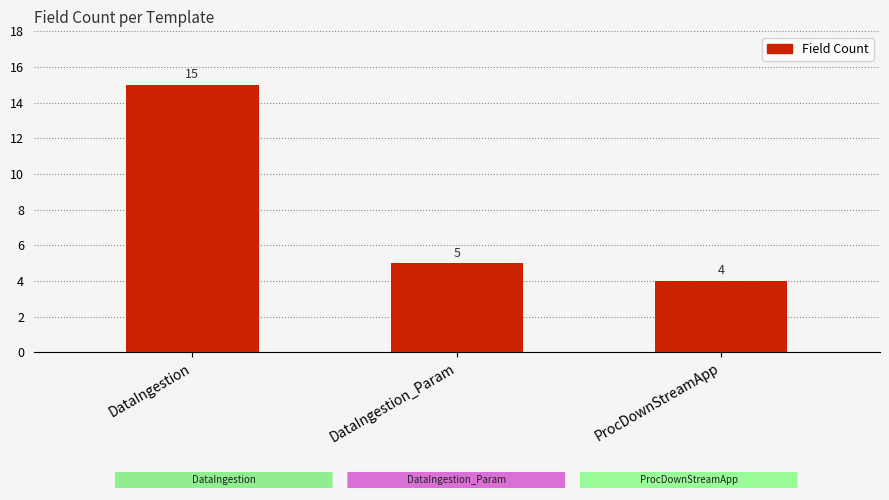

What is the ratio of the value at DataIngestion to the value at DataIngestion_Param?

3.0